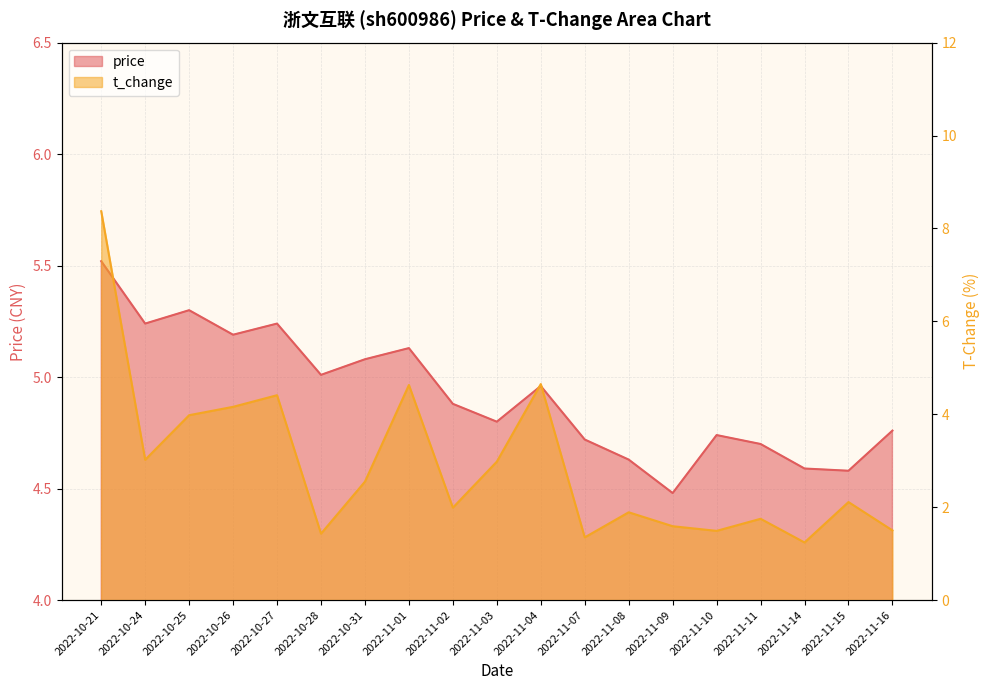

At which category does the chart reach its peak across all series?

2022-10-21